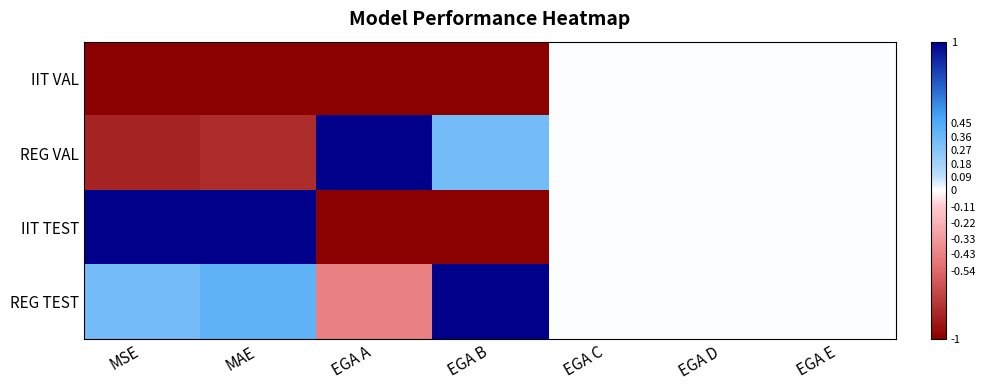

Reading left to right, extract all data points from this chart.

IIT VAL: MSE=-1.0	MAE=-1.0	EGA A=-1.0	EGA B=-1.0	EGA C=0.0	EGA D=0.0	EGA E=0.0
REG VAL: MSE=-0.8	MAE=-0.8	EGA A=1.0	EGA B=0.3	EGA C=0.0	EGA D=0.0	EGA E=0.0
IIT TEST: MSE=1.0	MAE=1.0	EGA A=-1.0	EGA B=-1.0	EGA C=0.0	EGA D=0.0	EGA E=0.0
REG TEST: MSE=0.3	MAE=0.4	EGA A=-0.4	EGA B=1.0	EGA C=0.0	EGA D=0.0	EGA E=0.0